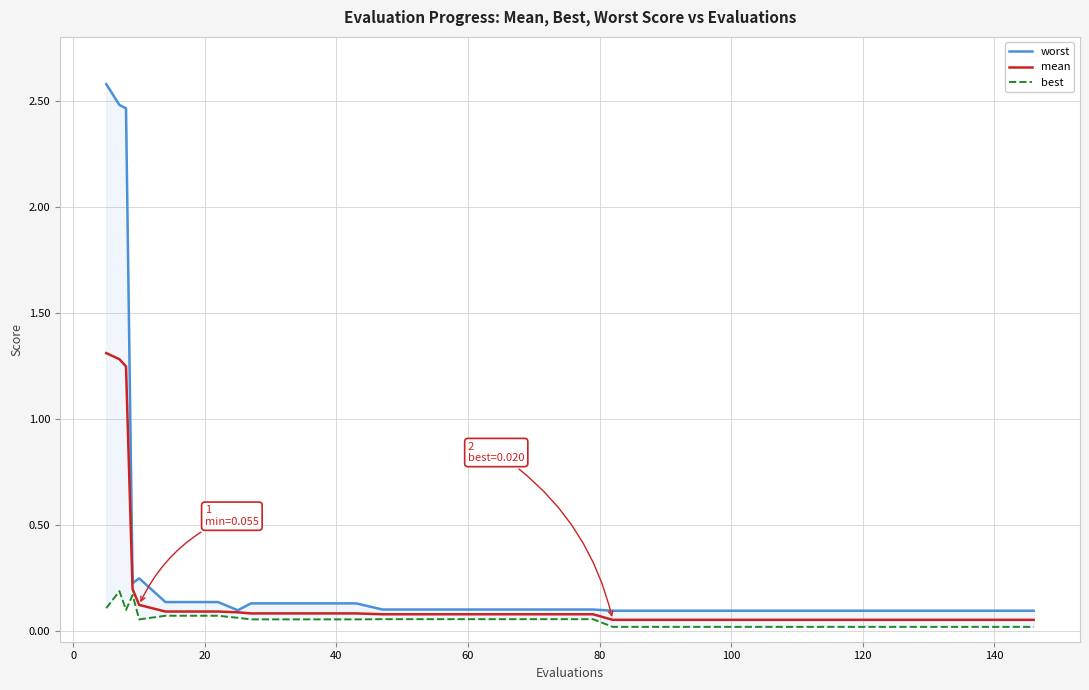

At how many categories does at least one series exceed 0?

40